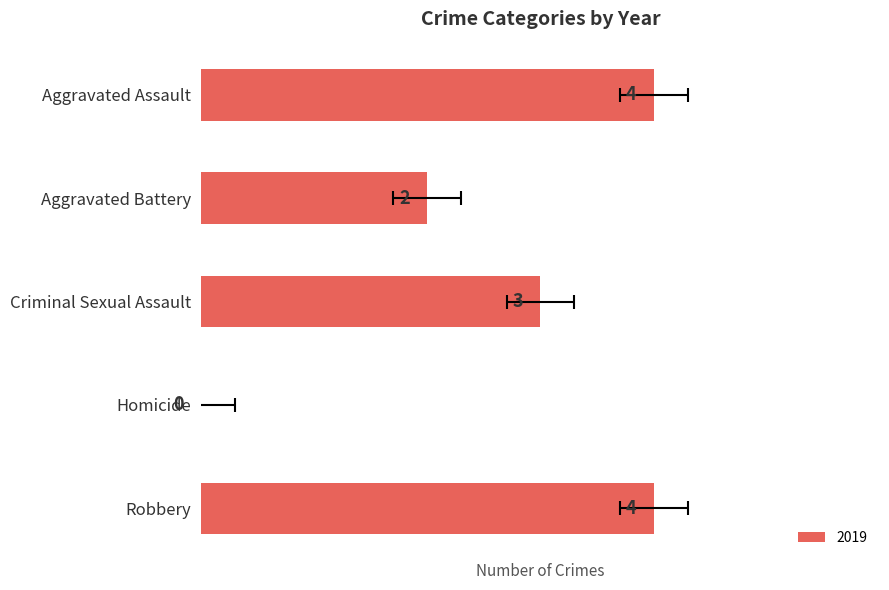

What is the label of the 2nd bar from the left?

Aggravated Battery